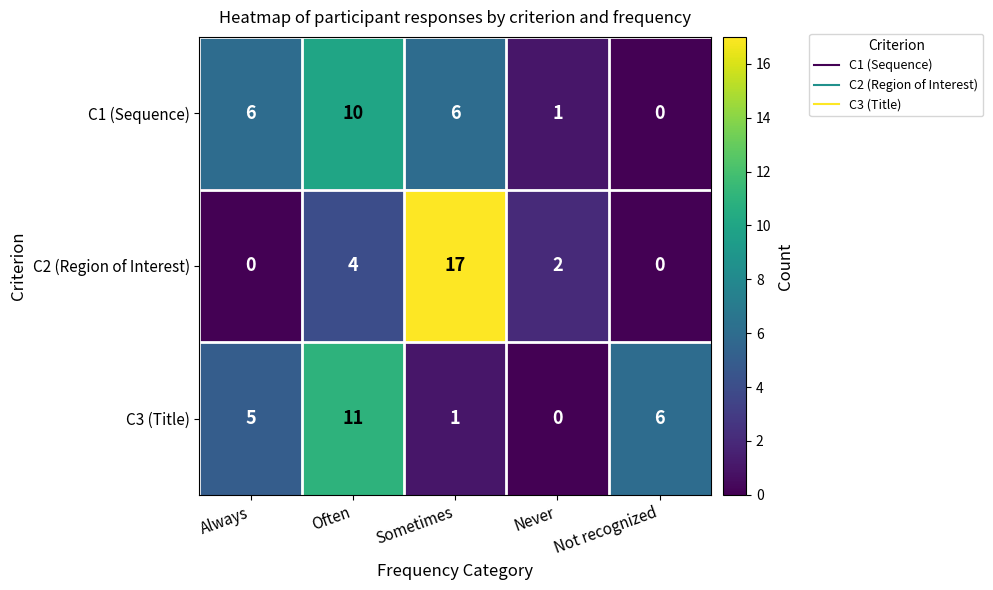

Reading left to right, what are all the values shown in this chart?

C1 (Sequence): 6	10	6	1	0
C2 (Region of Interest): 0	4	17	2	0
C3 (Title): 5	11	1	0	6